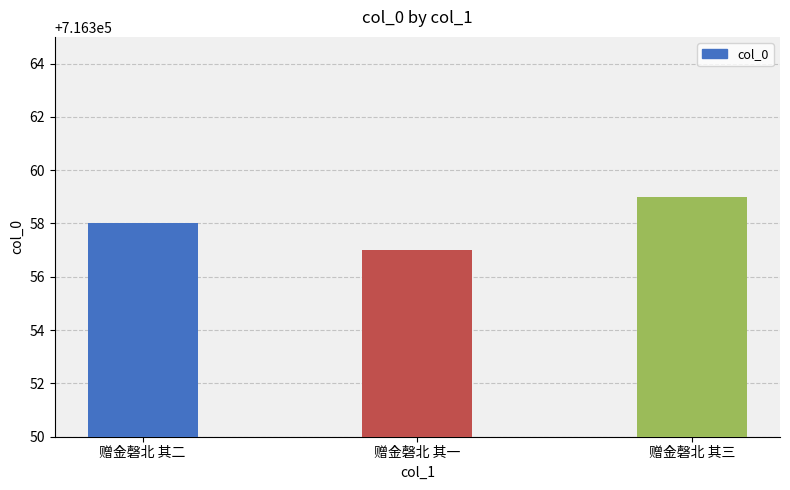

What is the smallest value displayed?

716357